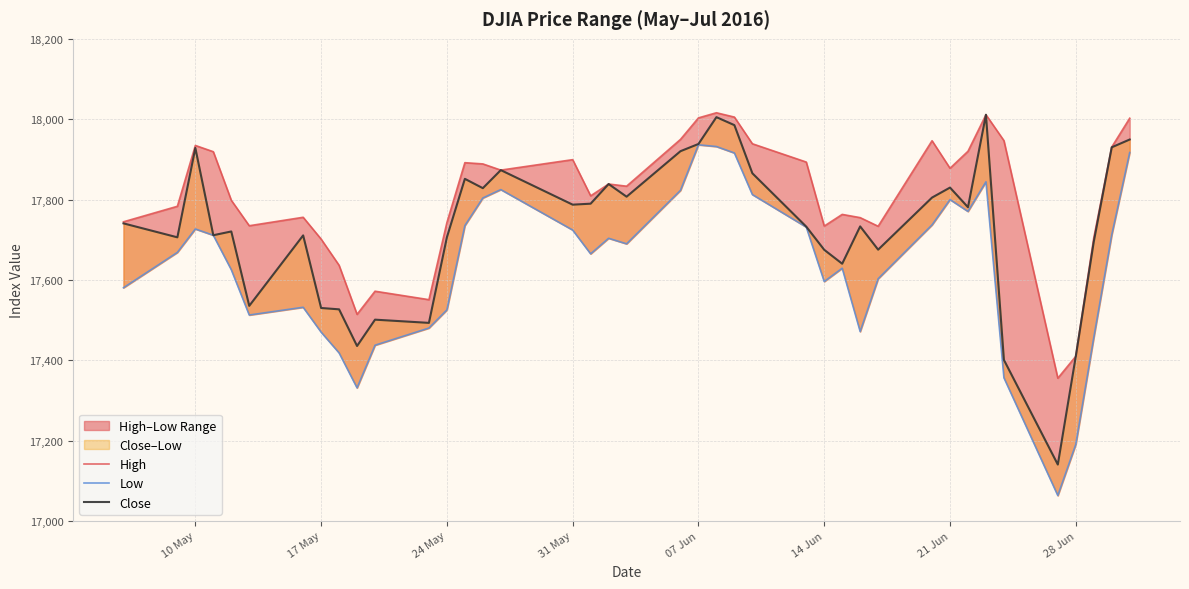

At 10 May, list the series in order from smallest to largest.

Low, Close, High